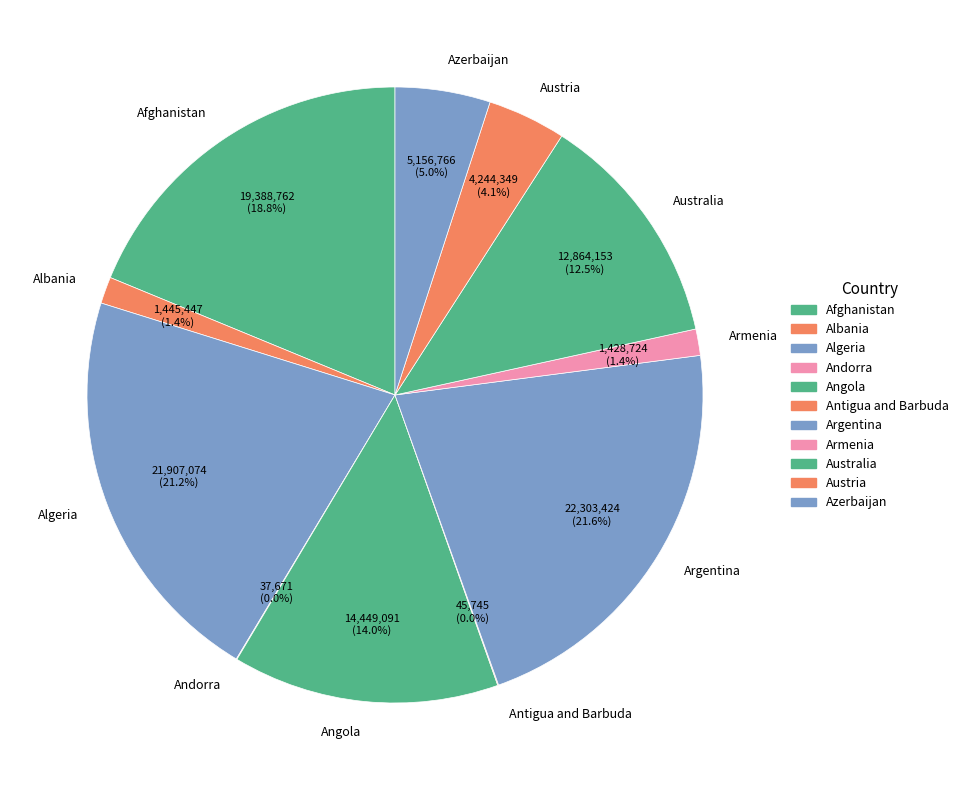

Combined, what portion of the pie is Albania and Armenia?

2.8%